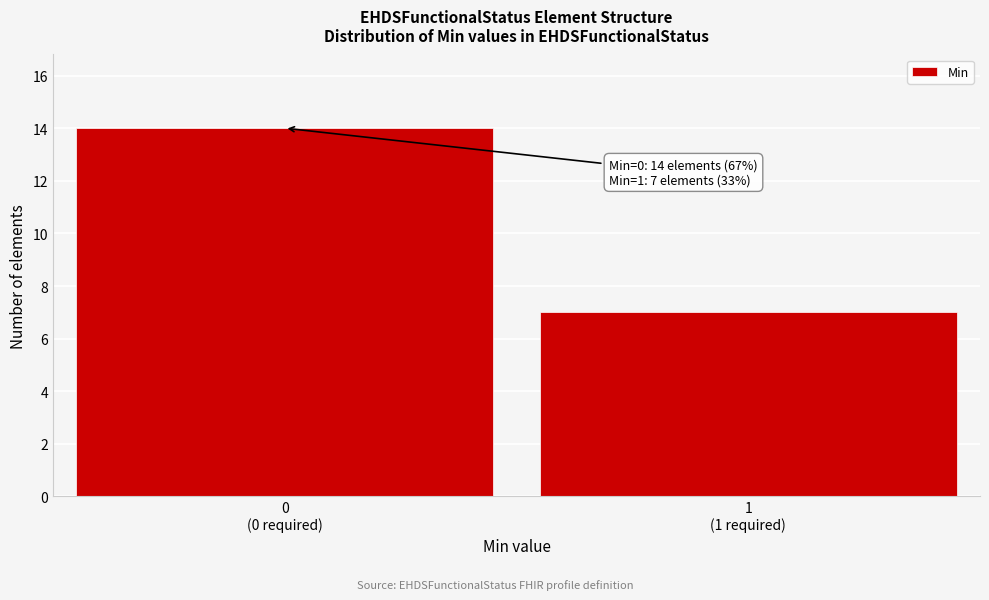

Reading left to right, list all the values displayed in this chart.

14	7